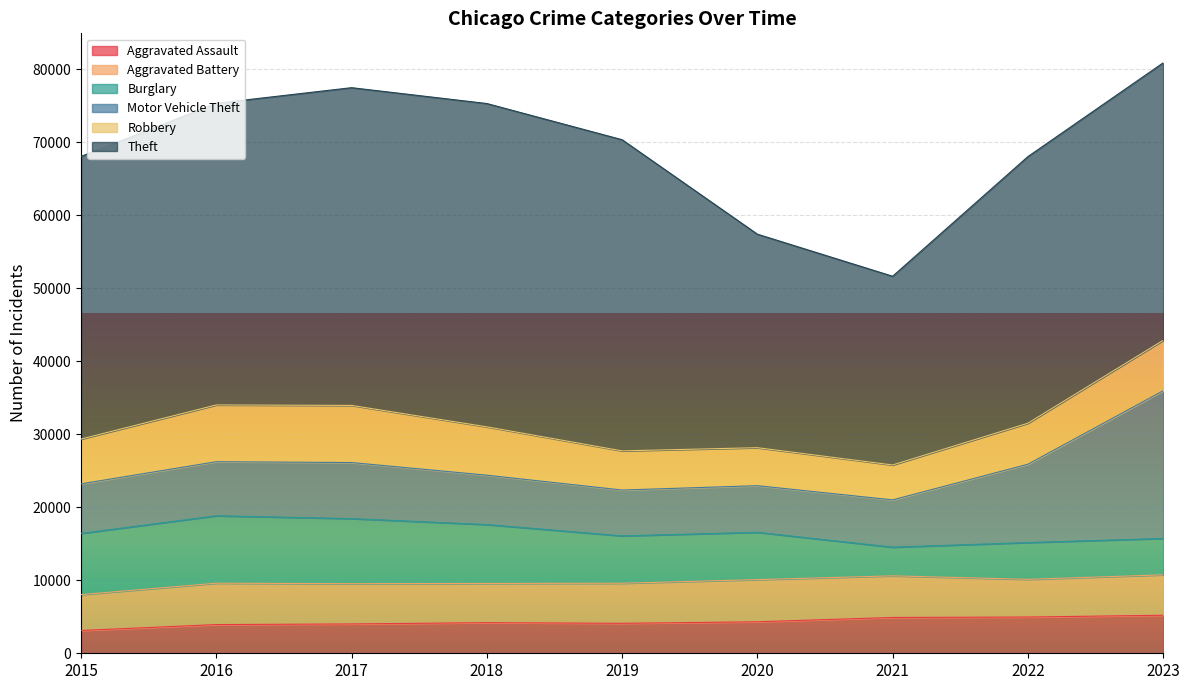

Which label corresponds to the largest value in the chart?

2018